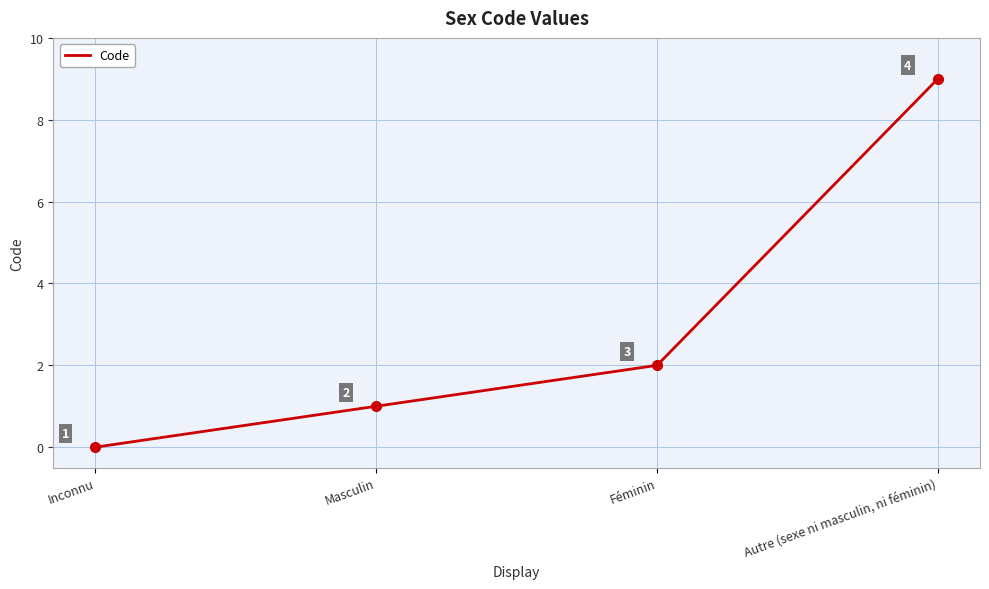

List the labels in order of value, smallest first.

Inconnu, Masculin, Féminin, Autre (sexe ni masculin, ni féminin)